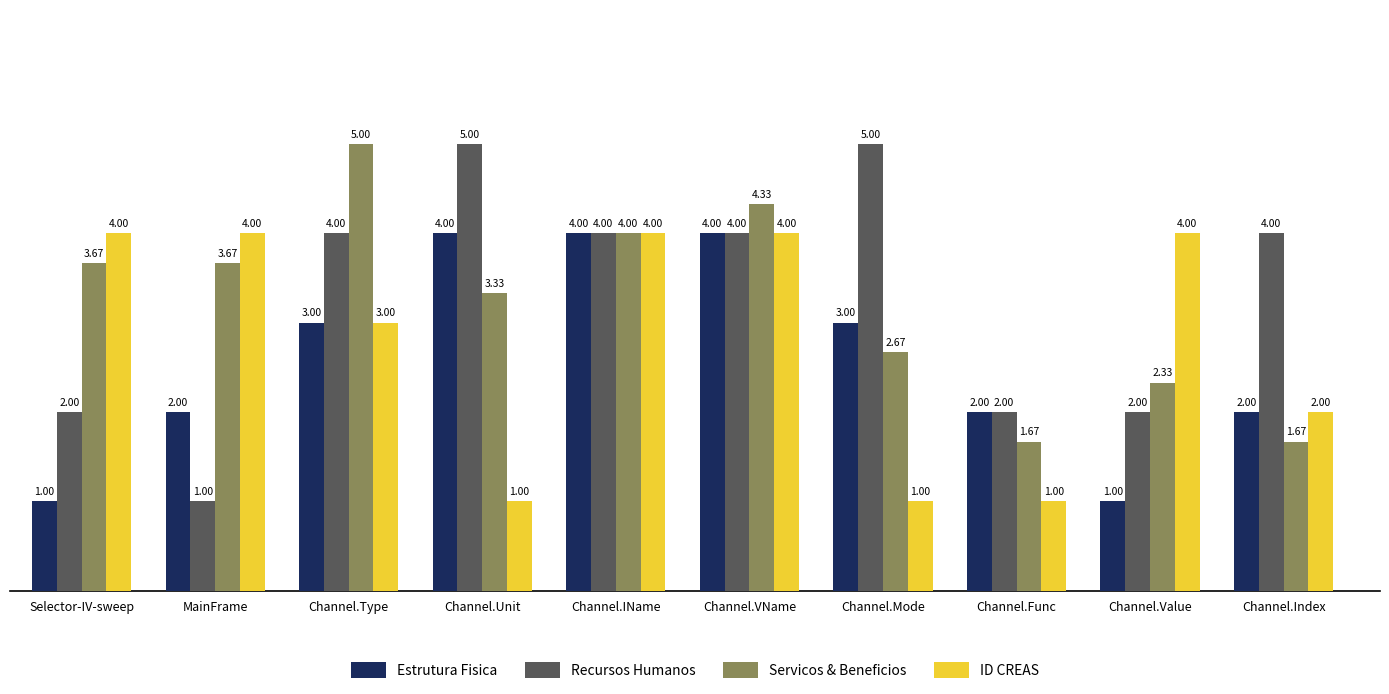

At MainFrame, list the series in order from largest to smallest.

ID CREAS, Servicos & Beneficios, Estrutura Fisica, Recursos Humanos